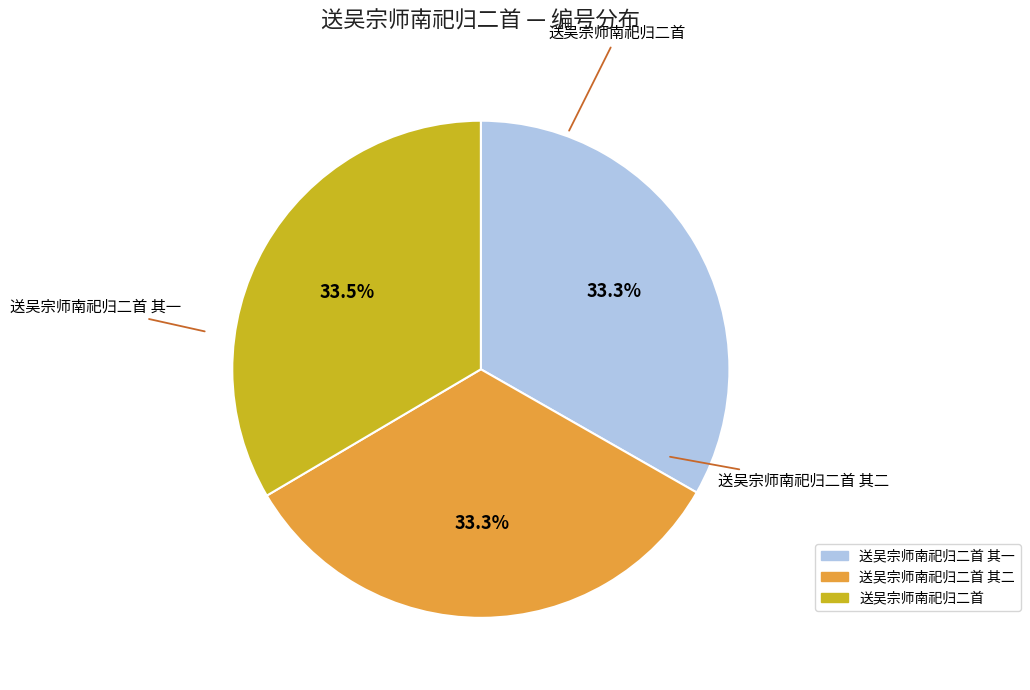

Between 送吴宗师南祀归二首 and 送吴宗师南祀归二首 其一, which is larger?

送吴宗师南祀归二首